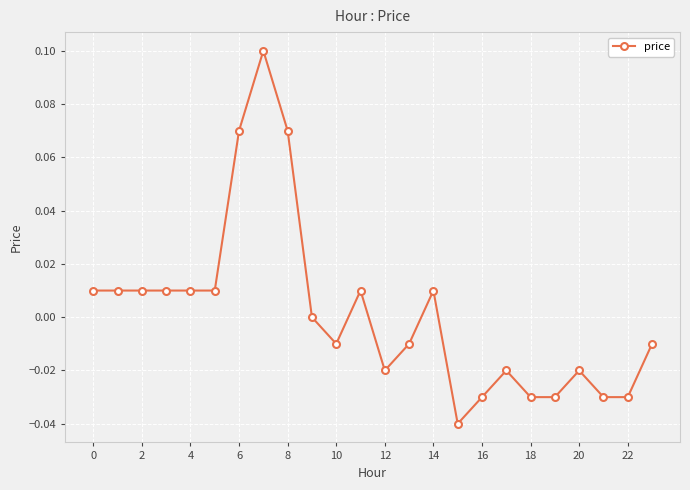

True or false: the data has more than 1 interior local peaks.

True